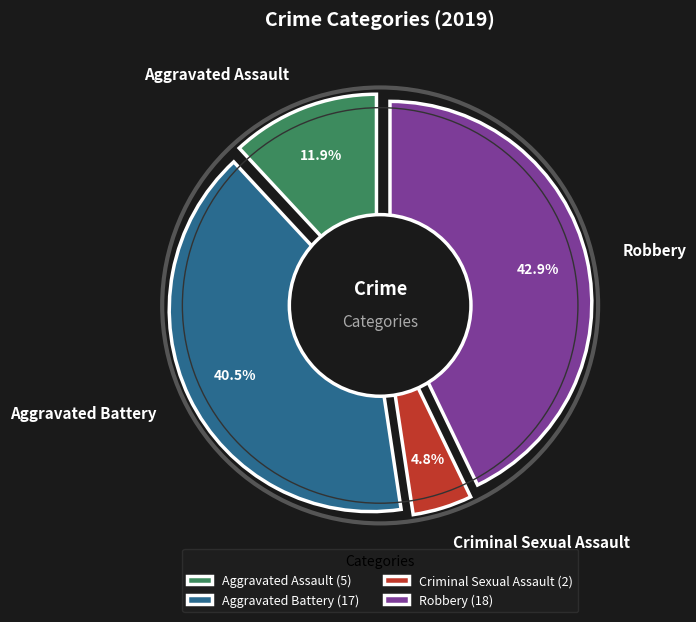

To the nearest percent, what percentage of the pie is Aggravated Assault?

12%